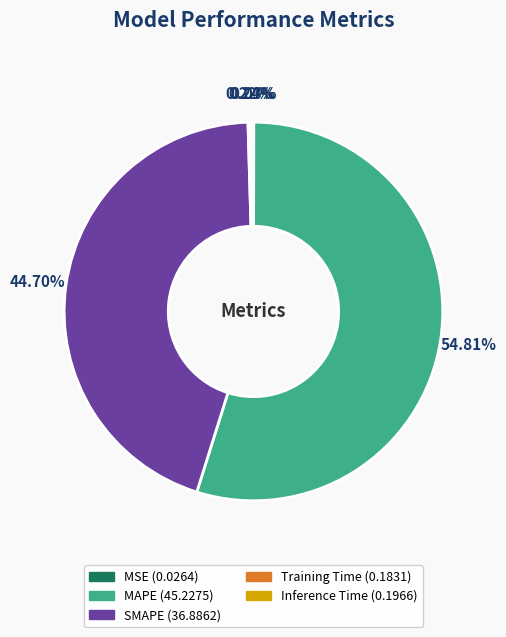

Is there a majority slice in this chart?

Yes